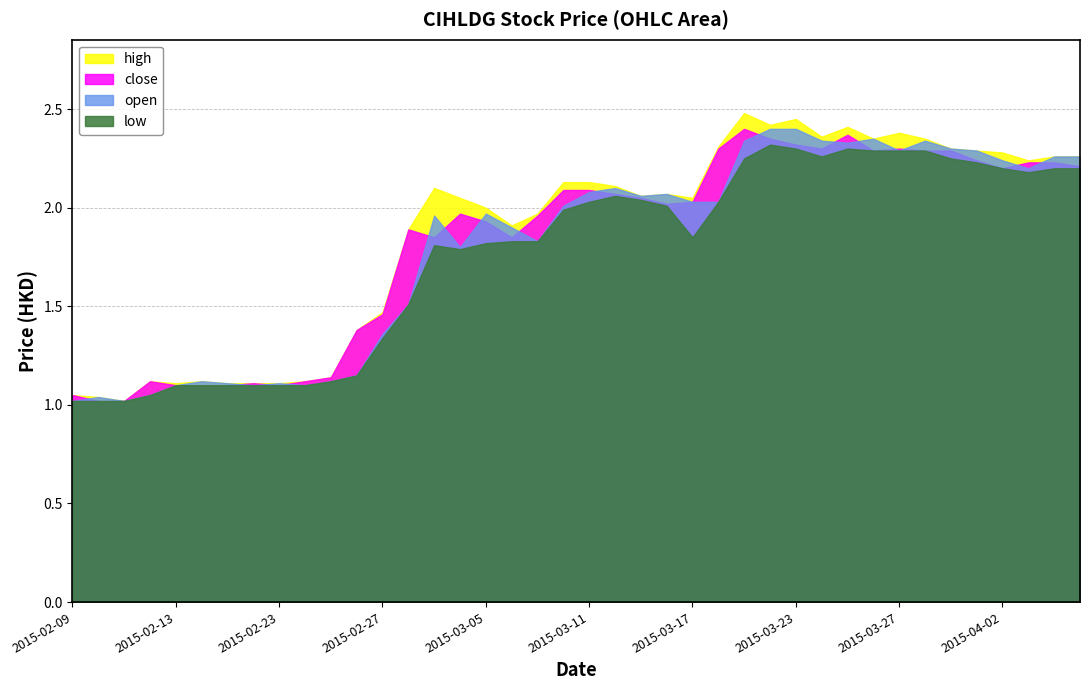

How many categories are shown in the chart?

40